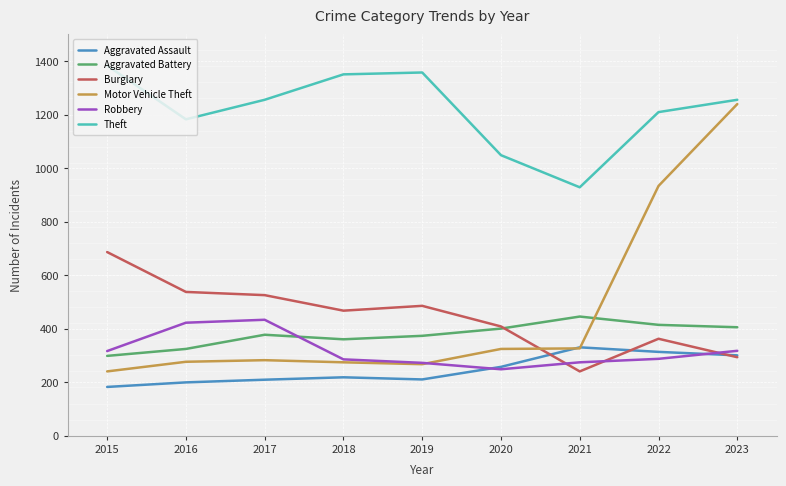

Count the number of data series in this chart.

6